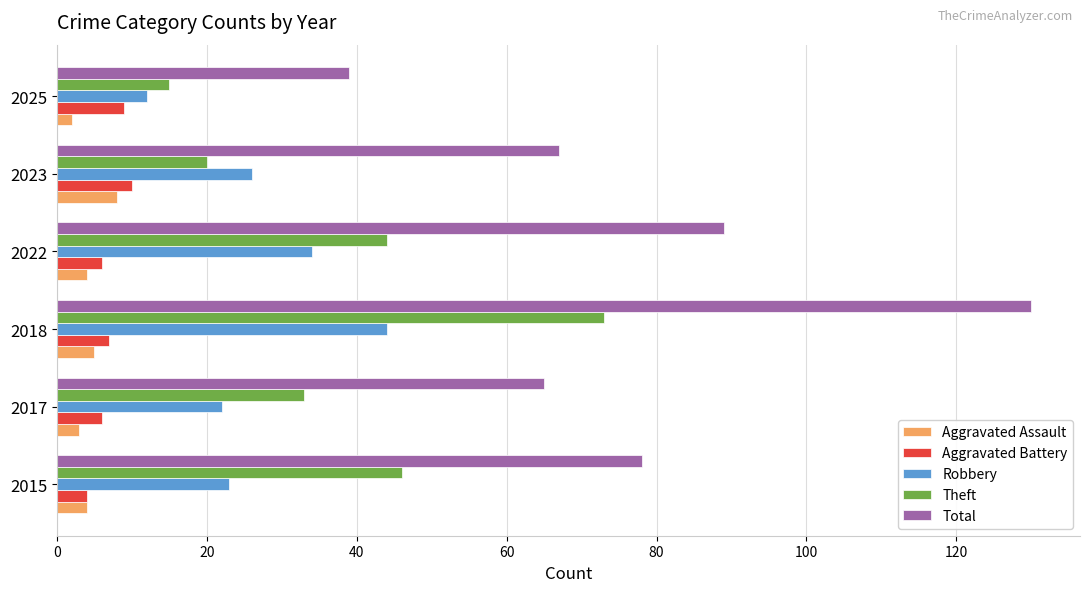

Which series has the widest spread of values?

Total